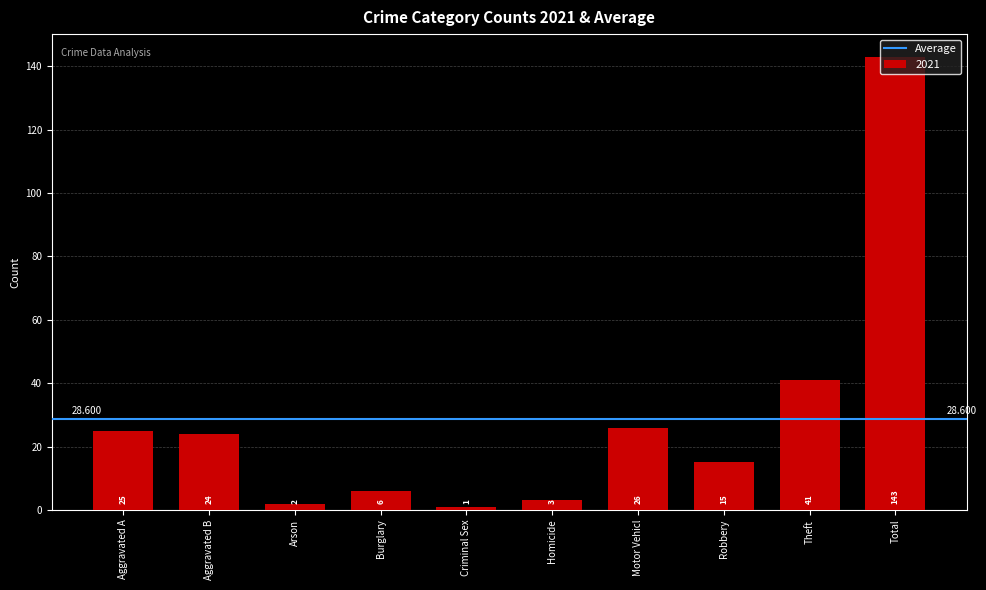

How many bars are there in total?

10